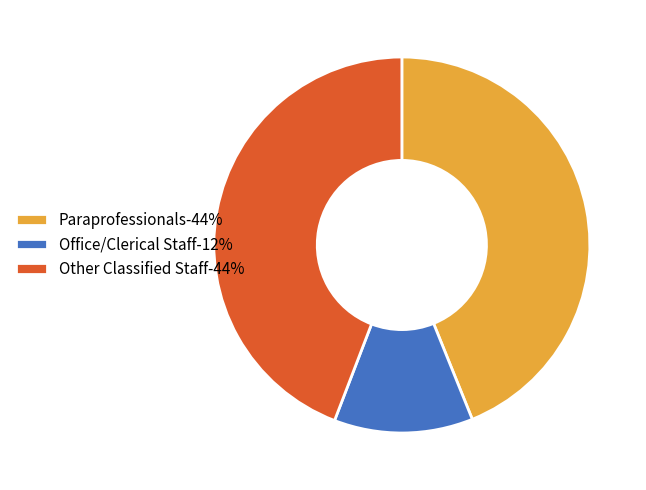

Does Office/Clerical Staff-12% account for over 50% of the chart?

No